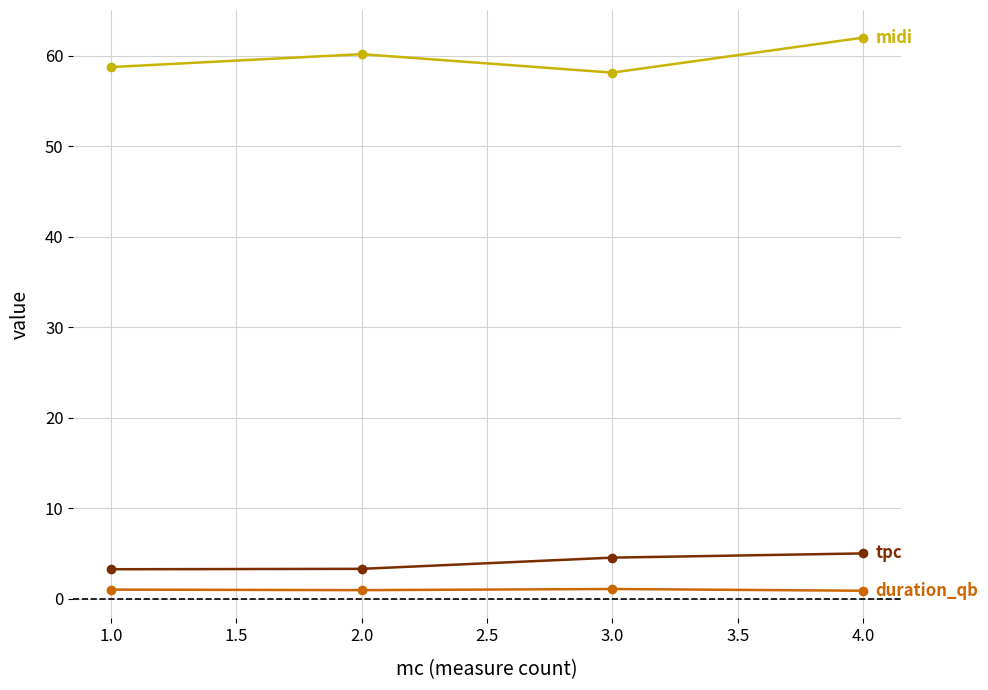

What is the greatest value displayed?

62.0